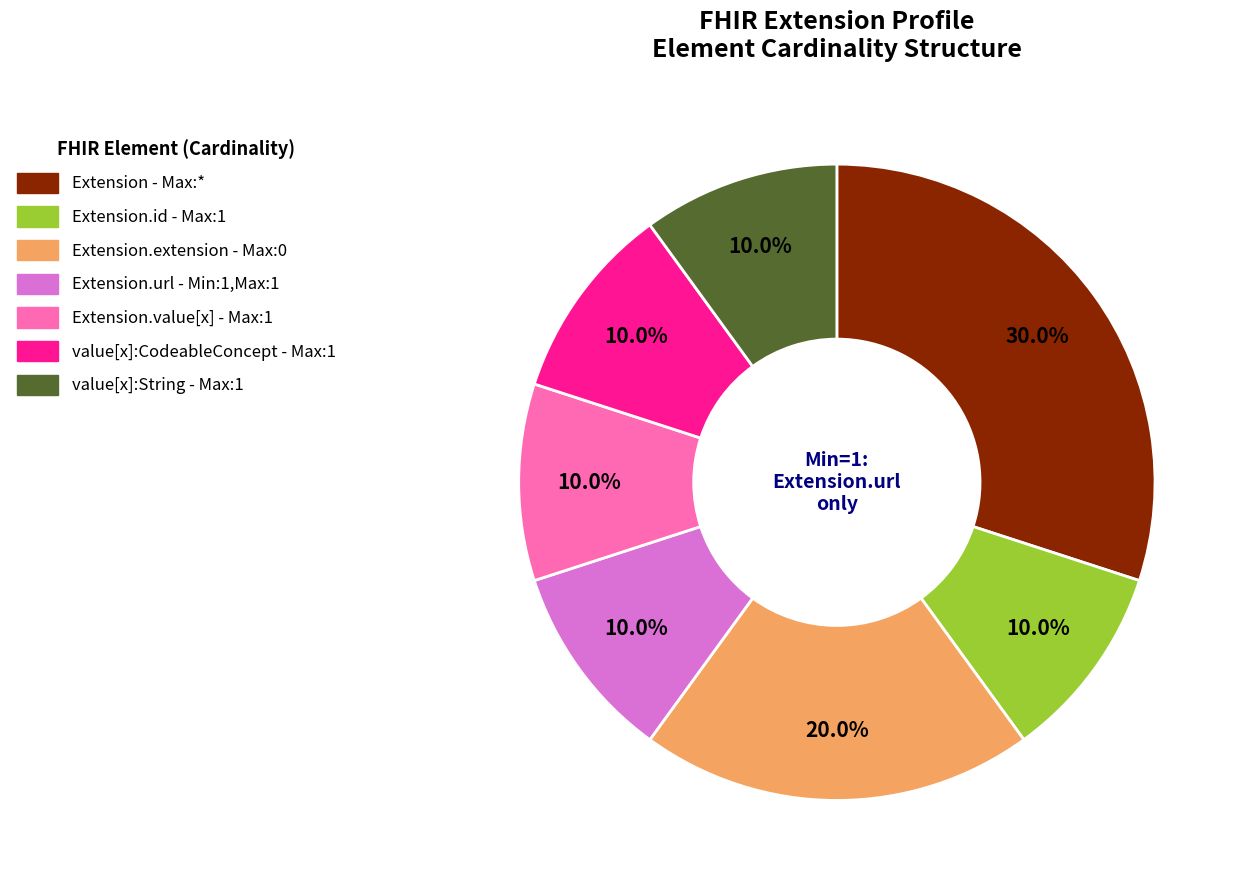

How many segments does this pie chart have?

7